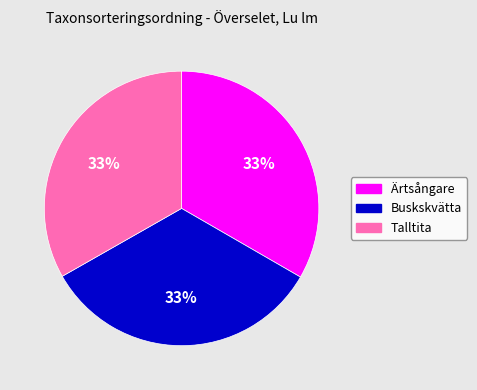

Do Talltita and Buskskvätta together represent more than half of the pie?

Yes